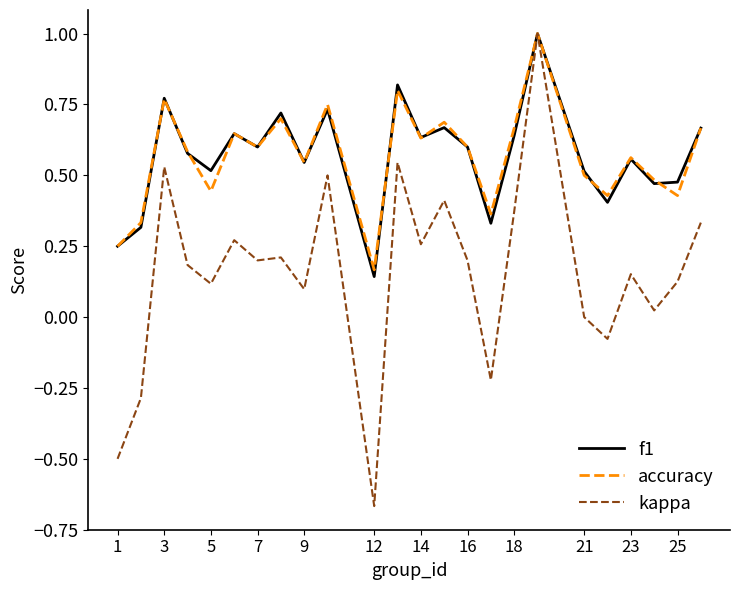

What is the highest value of the accuracy series?

1.0